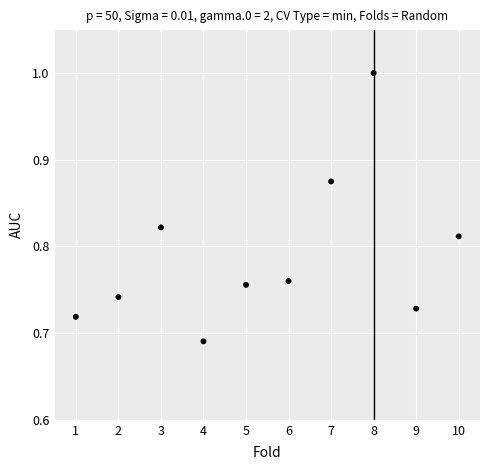

What is the range of X values (max minus min)?

9.0